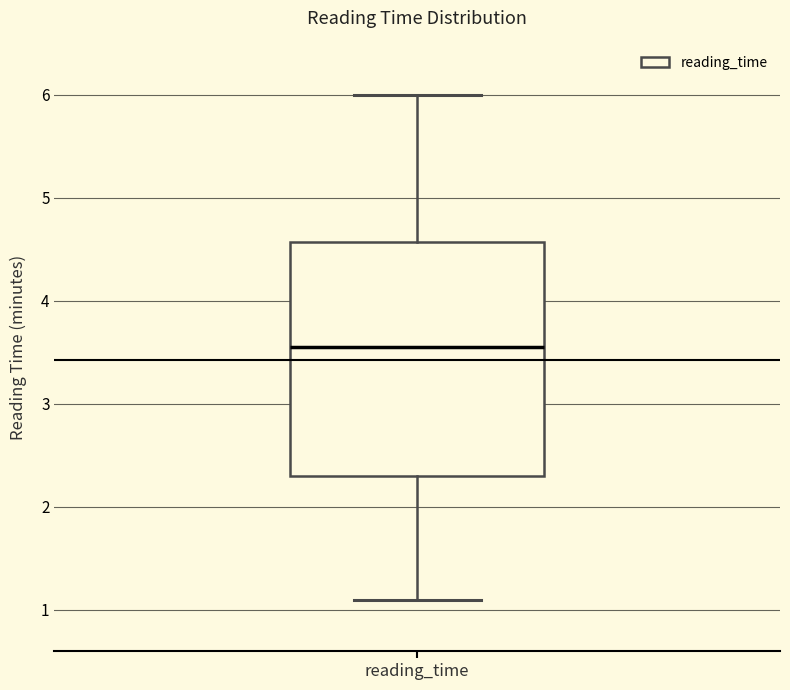

Where is the lower edge of the box for reading_time on the y-axis? The values are not printed on the chart, so give them approximately, as read against the axis.

2.3